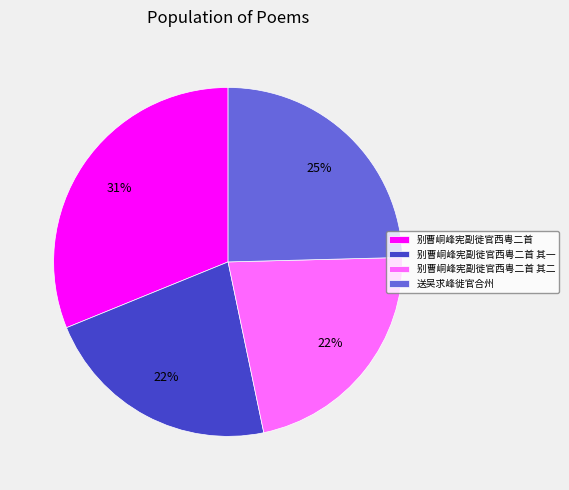

To the nearest percent, what is the average slice percentage?

25%